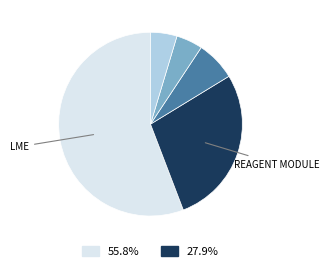

Does any single category account for the majority?

Yes